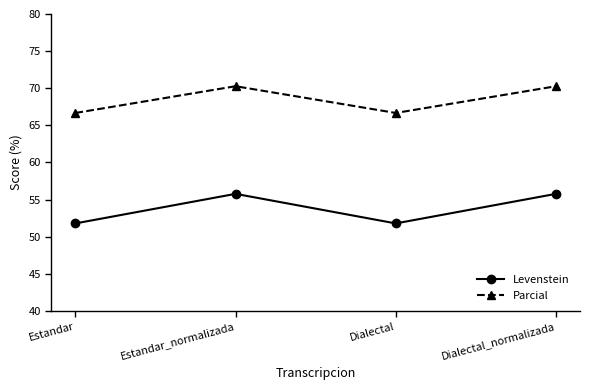

Rank the series by their maximum value, from lowest to highest.

Levenstein, Parcial